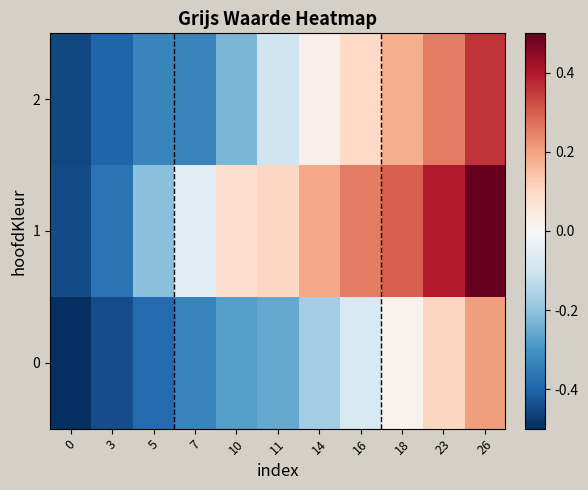

Which series has the largest range (max minus min)?

1